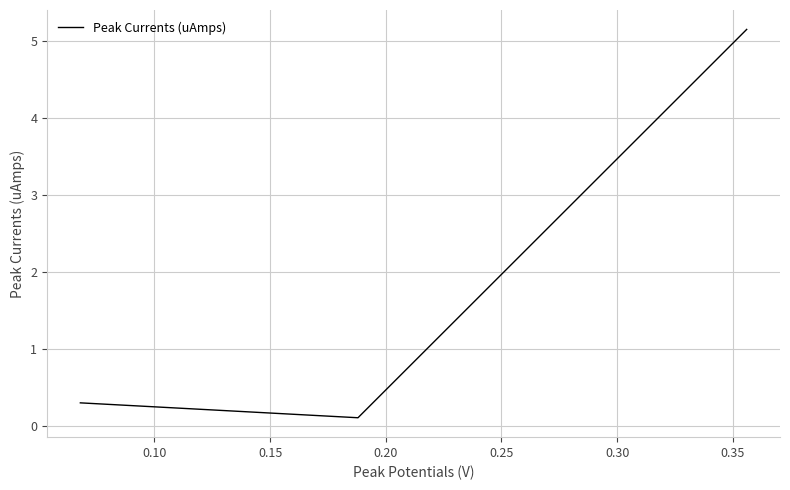

What is the difference between the maximum and second lowest values?

4.9